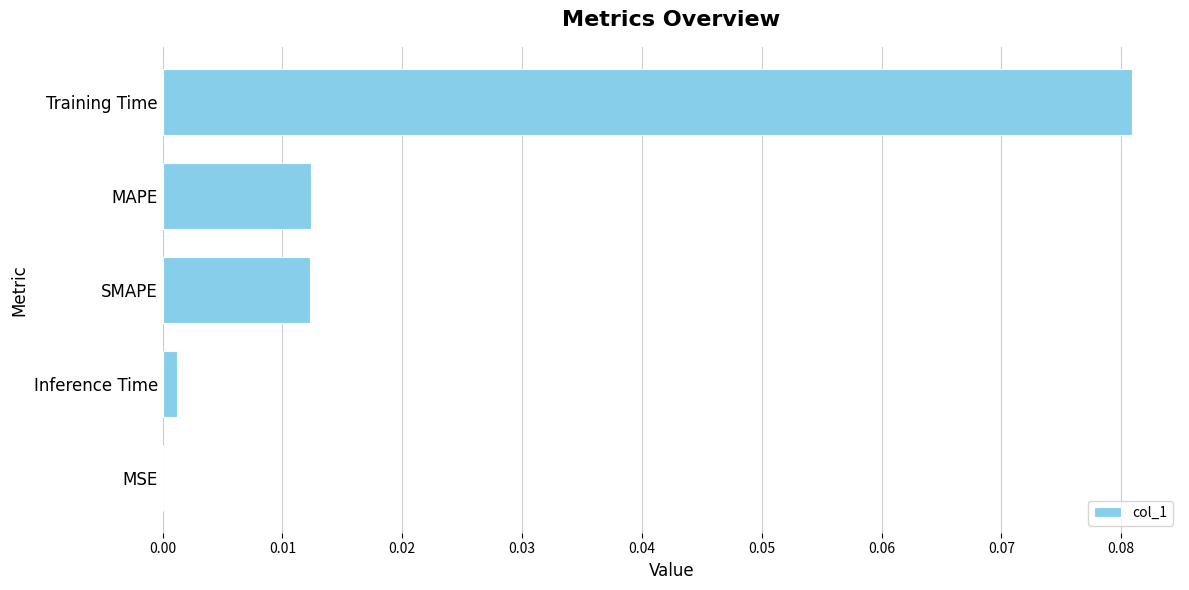

The value at SMAPE is 0.0. True or false?

True